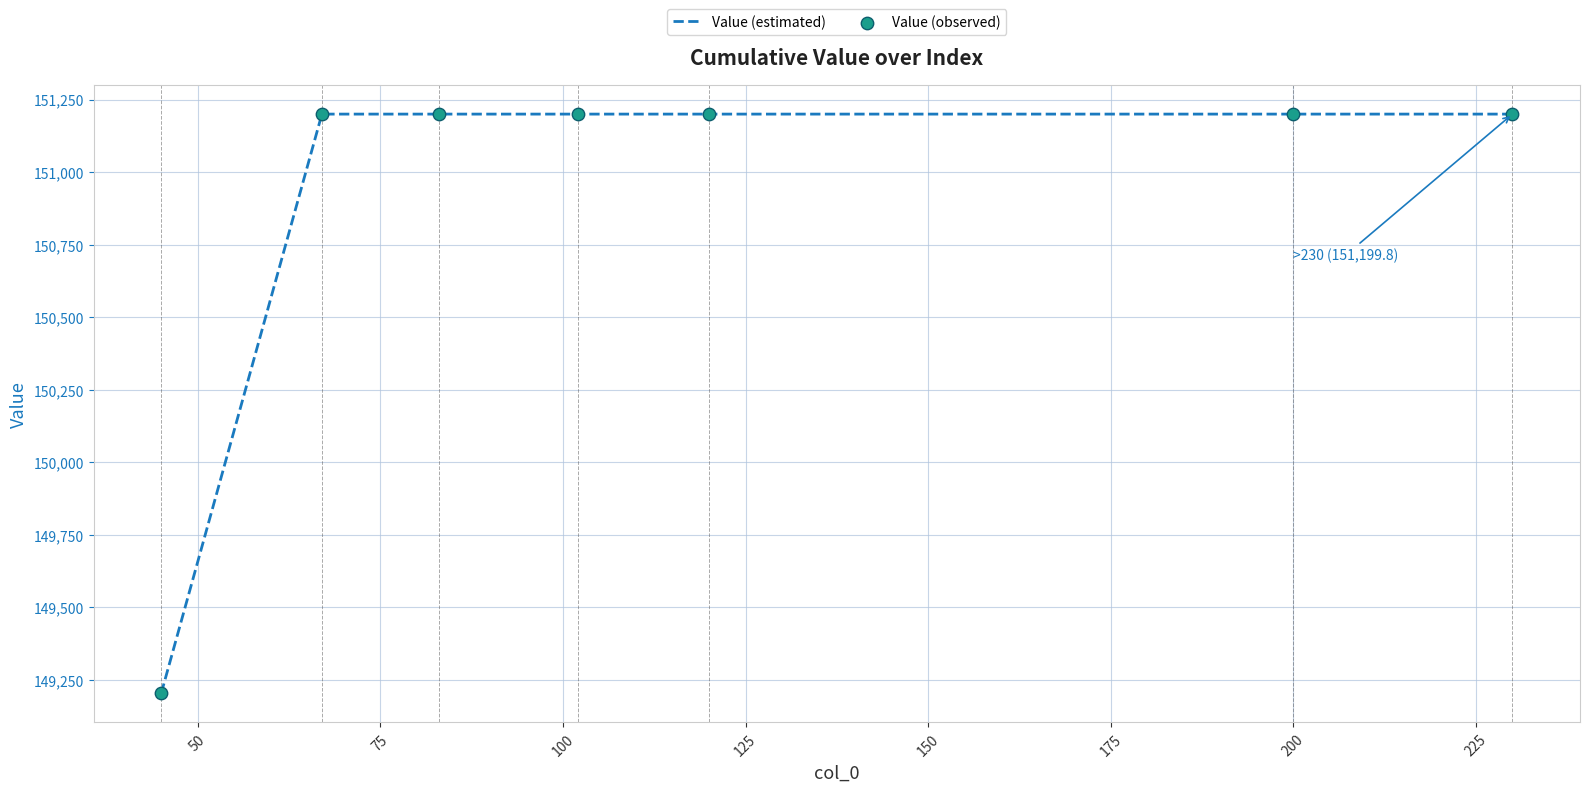

What is the difference between the maximum and minimum values?

1996.0